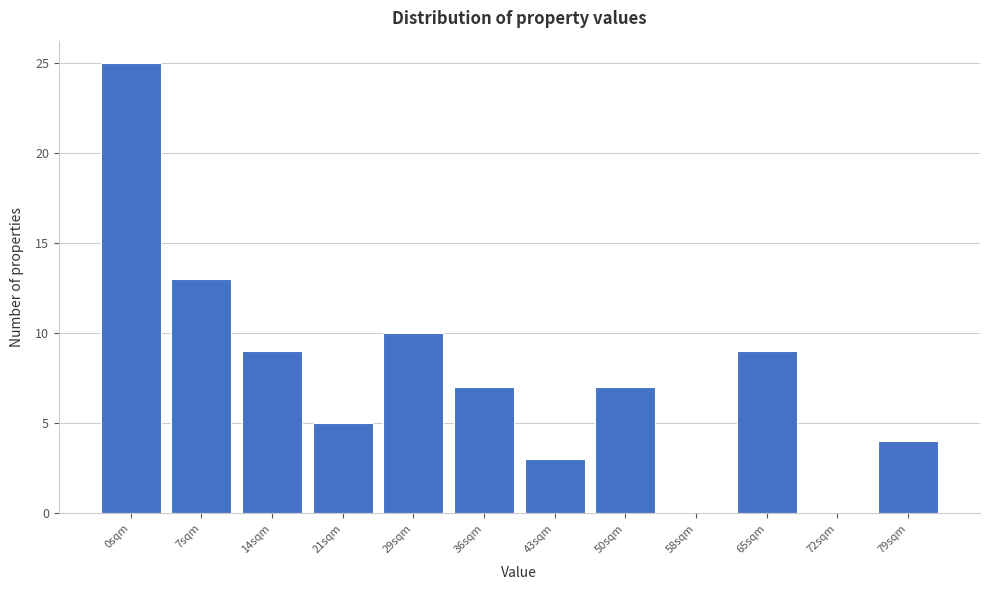

Reading left to right, what are all the values shown in this chart?

0sqm=25	7sqm=13	14sqm=9	21sqm=5	29sqm=10	36sqm=7	43sqm=3	50sqm=7	58sqm=0	65sqm=9	72sqm=0	79sqm=4